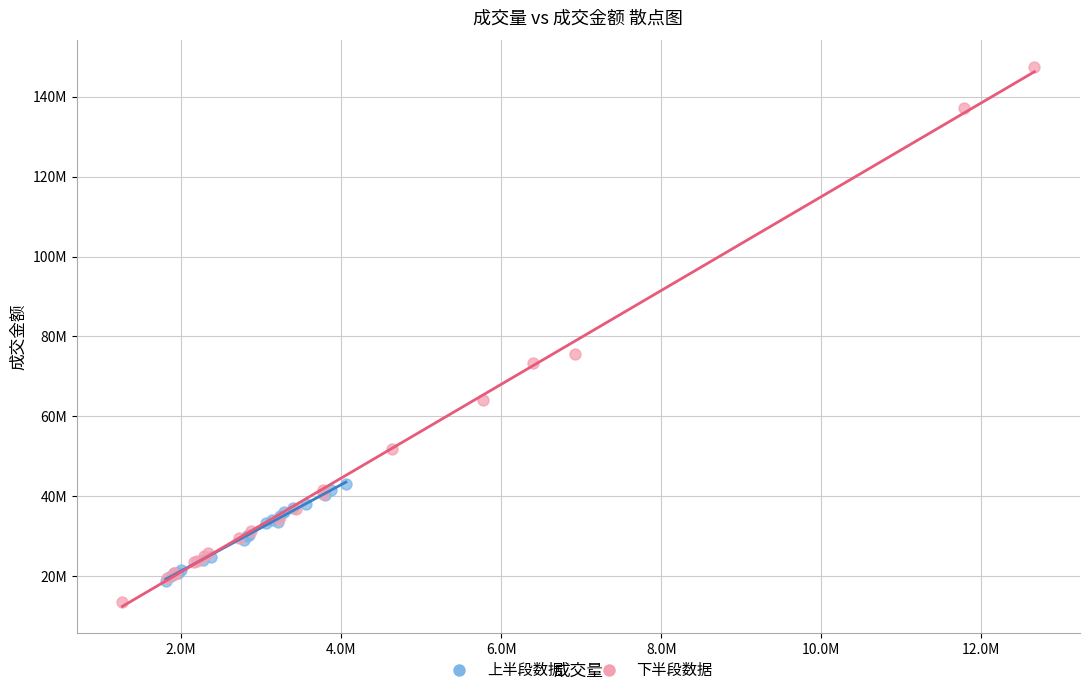

Which series reaches the minimum Y coordinate?

下半段数据